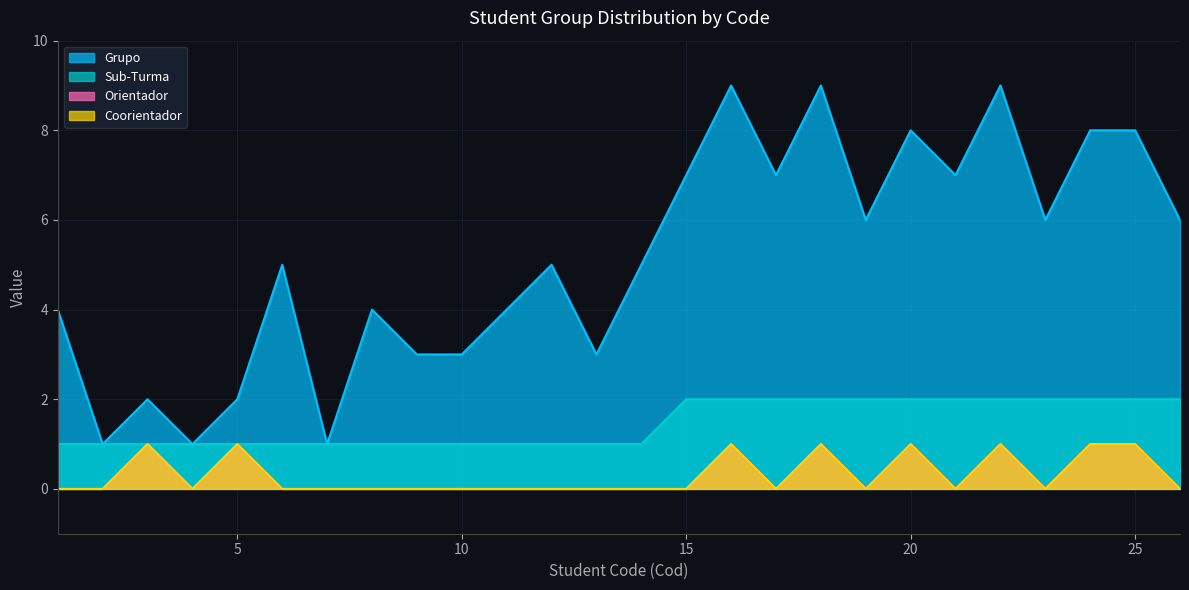

Count the number of categories in the chart.

26